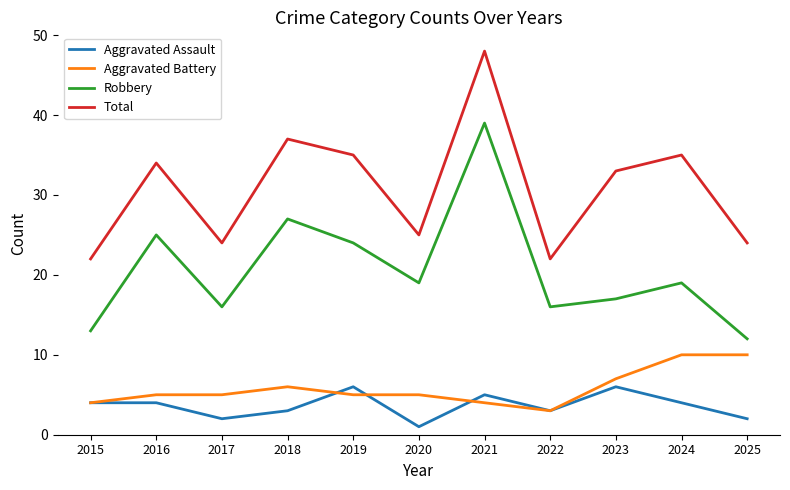

What value does the Total series have at 2025, to the nearest 10?

20